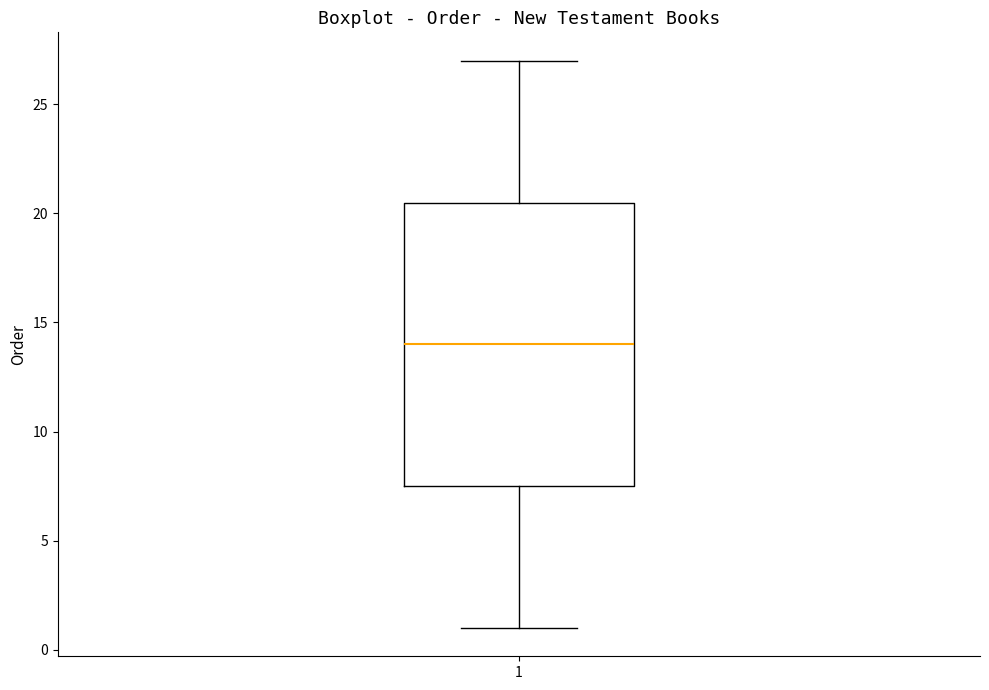

Where does the median line of the box at x = 1 sit on the y-axis? The values are not printed on the chart, so give them approximately, as read against the axis.

14.0